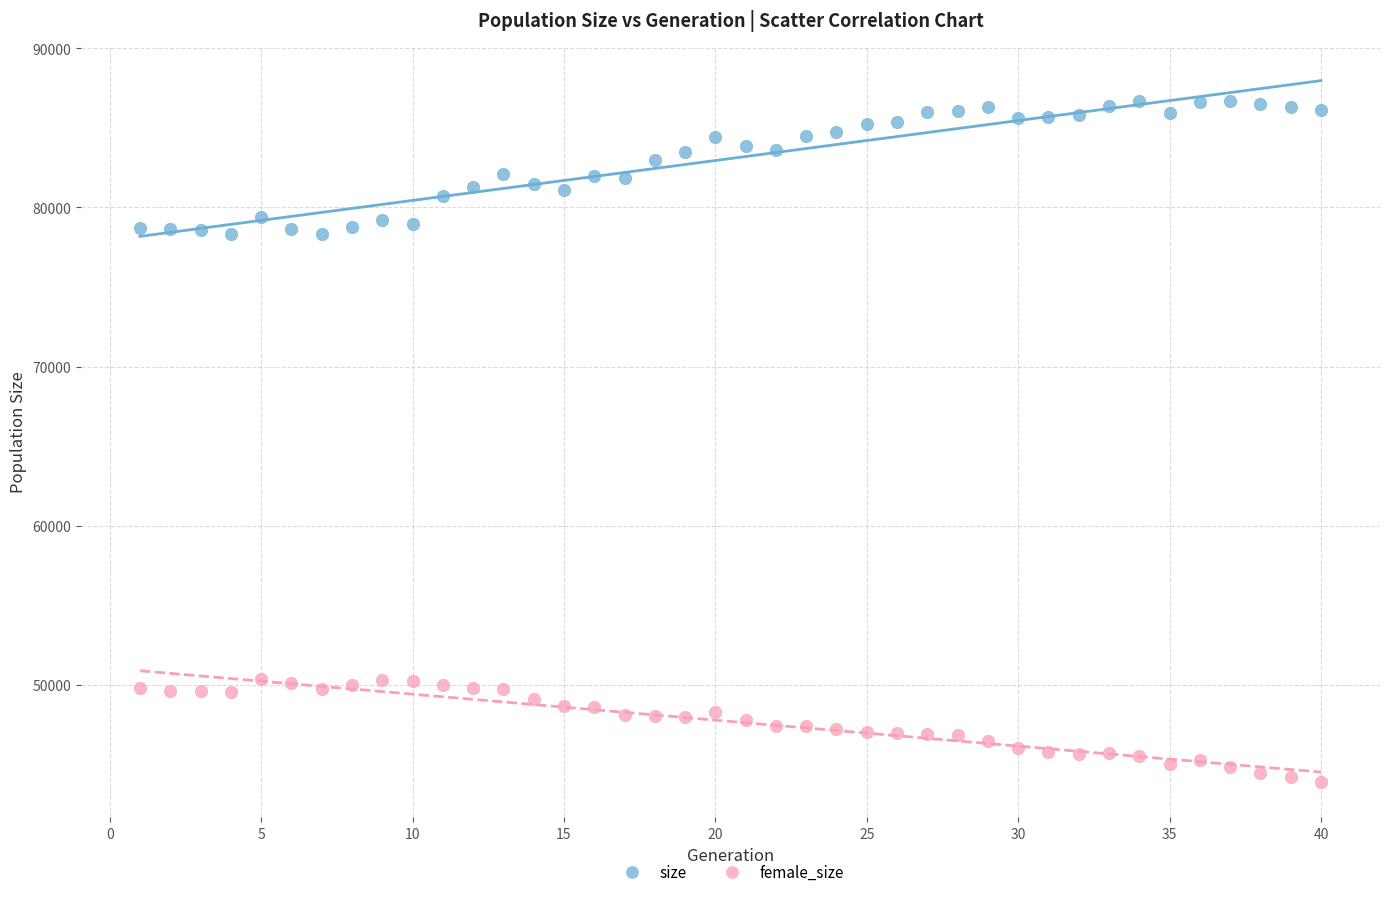

What is the X range (max minus min) for the scatter plot?

39